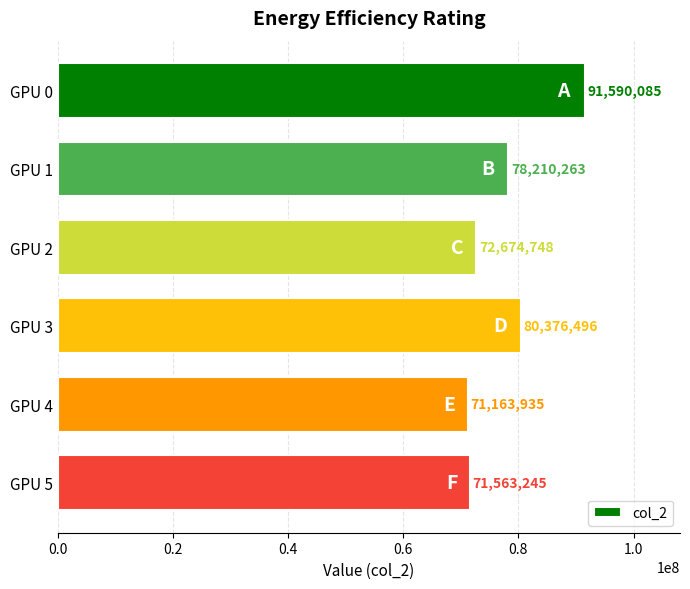

What is the ratio of the value at GPU 4 to the value at GPU 1?

0.9